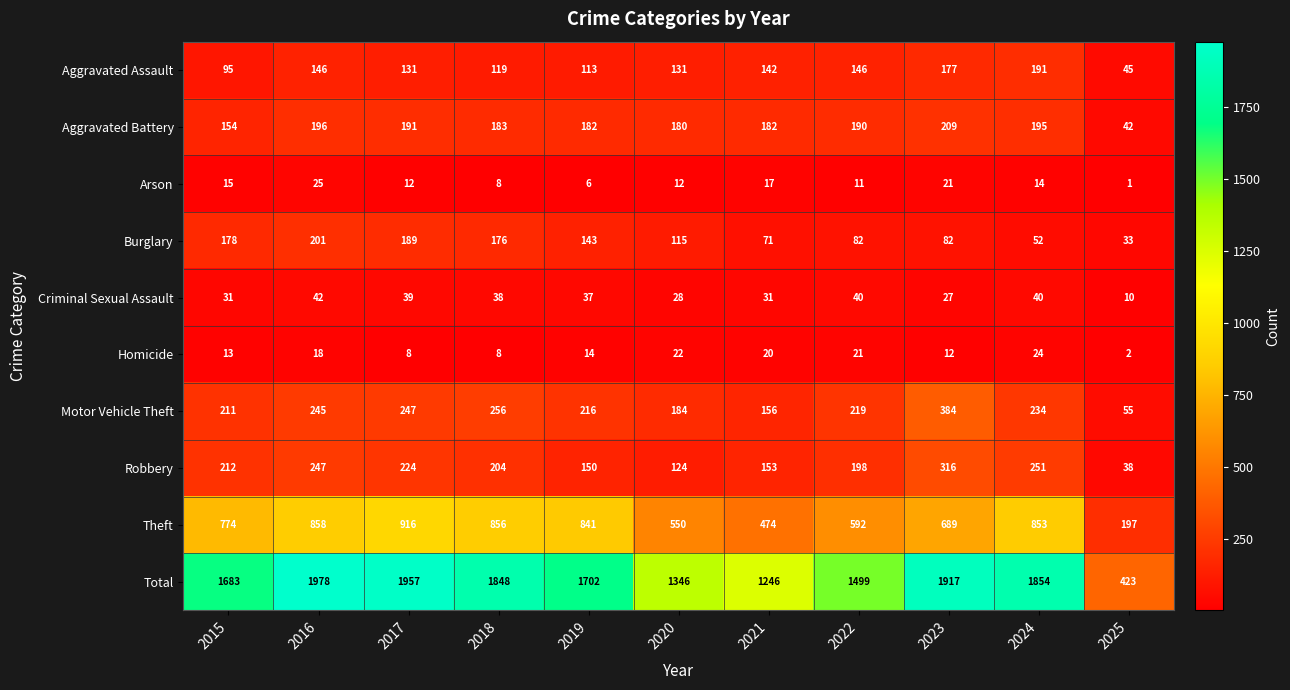

What is the minimum value shown in the chart?

1